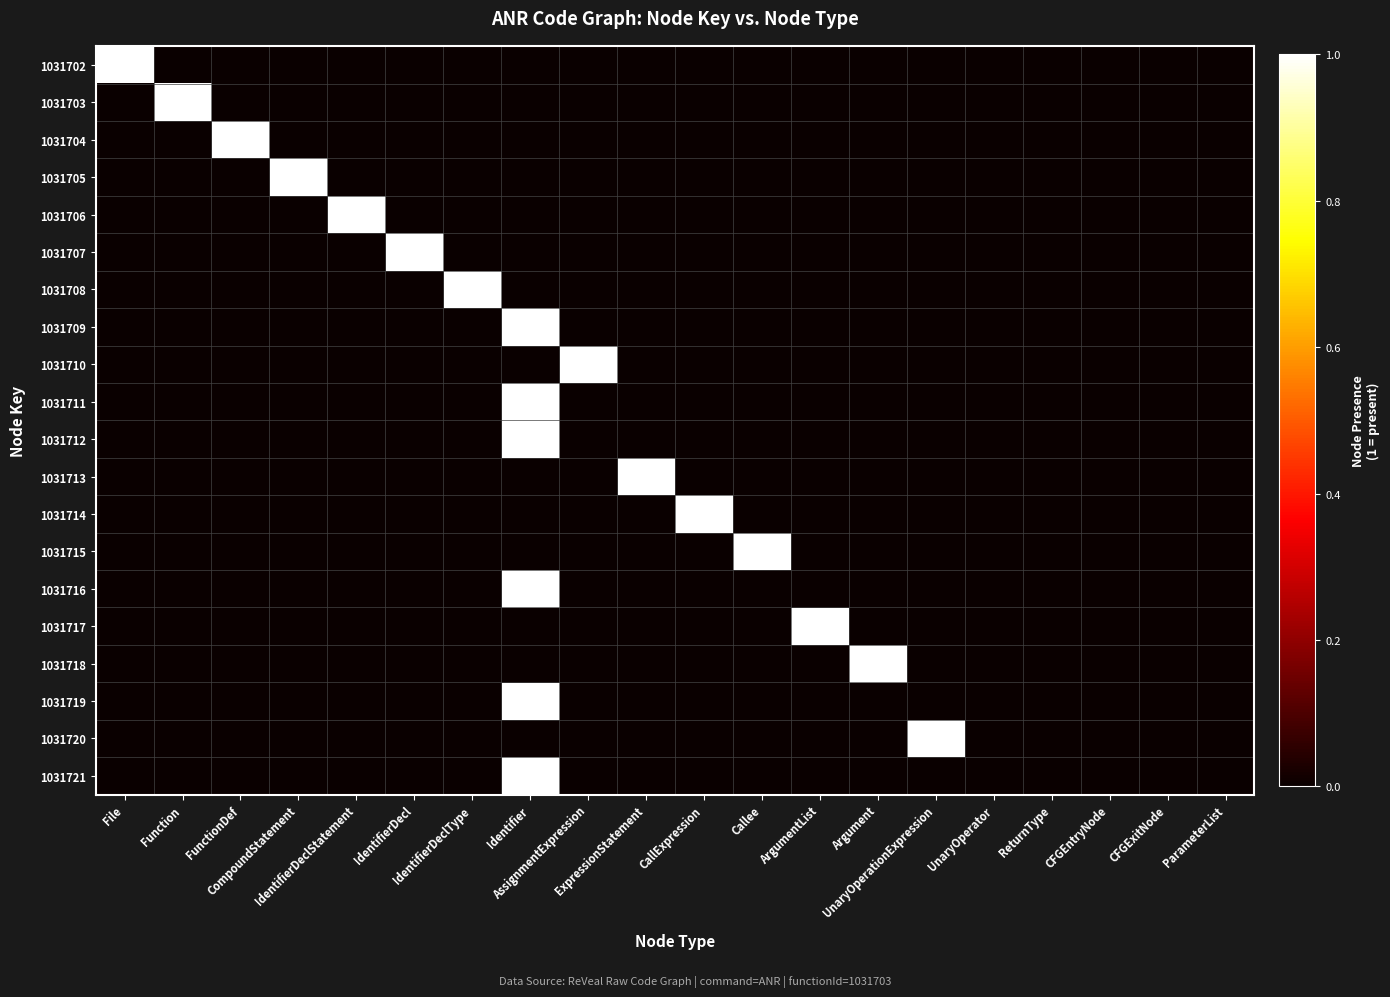

At which category is the sum across all series the highest?

Identifier